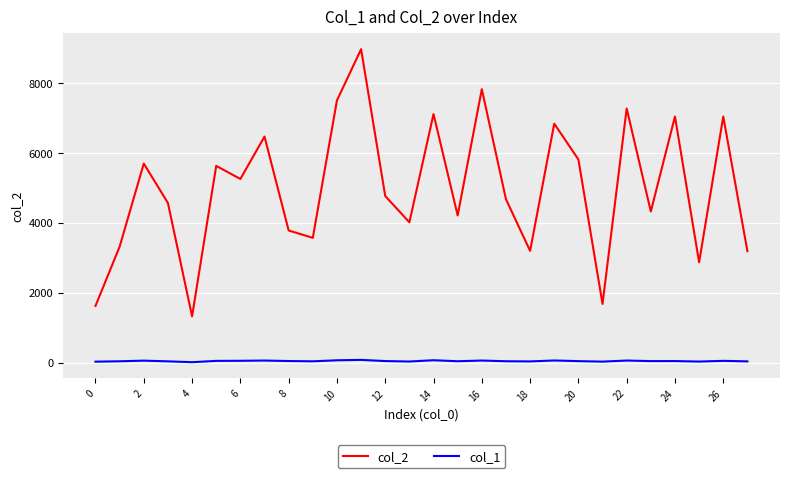

Which series has the widest spread of values?

col_2